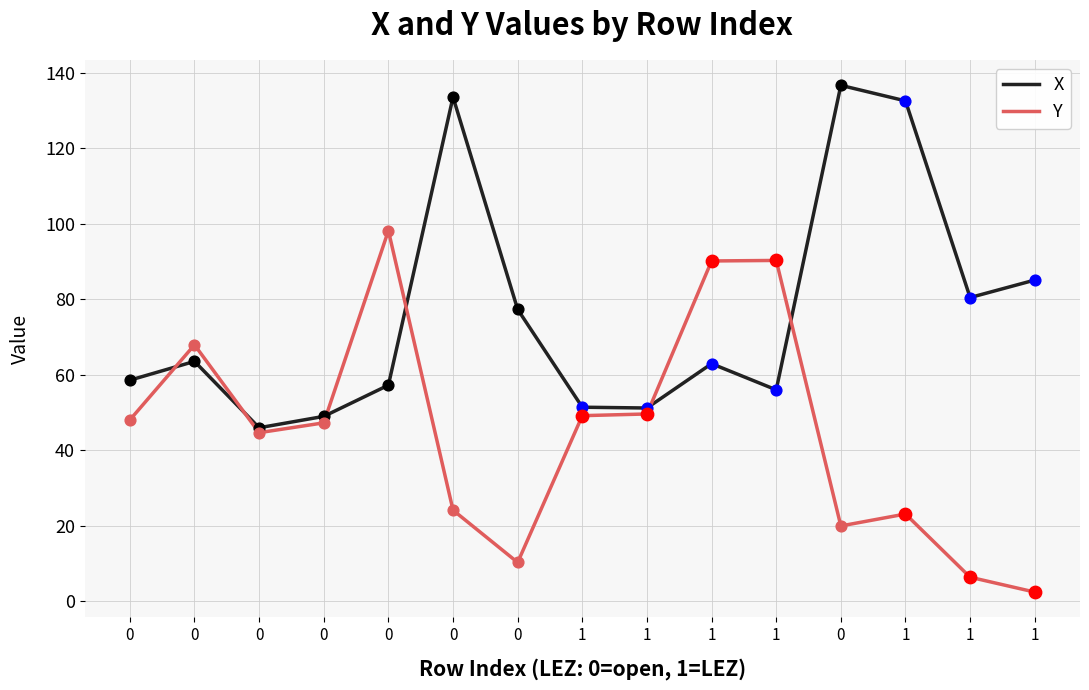

What are all the series names shown in the legend?

X, Y